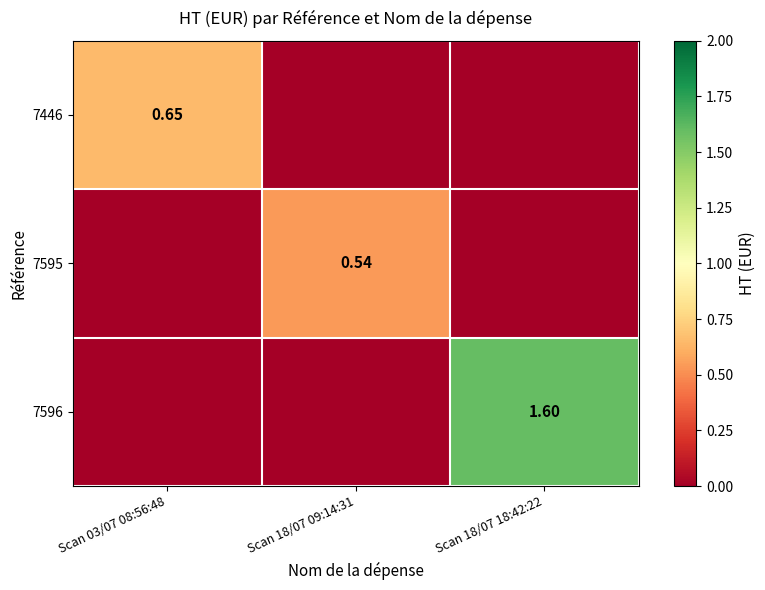

Which category has the highest value in the 7596 series?

Scan 18/07 18:42:22